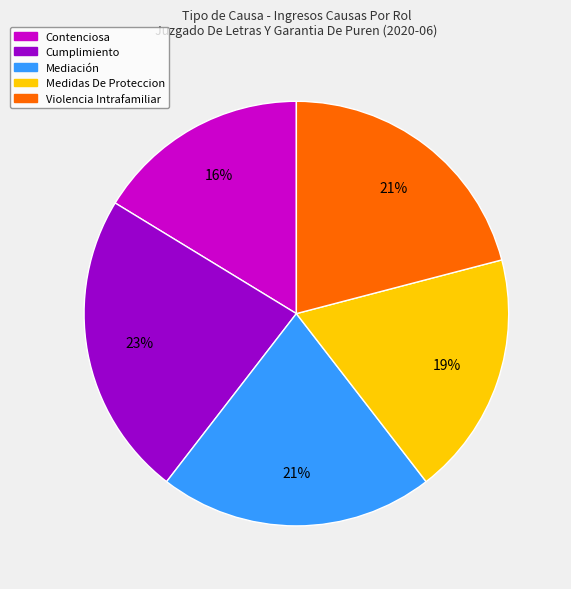

To the nearest percent, what is the difference between the largest and smallest slice percentages?

7%